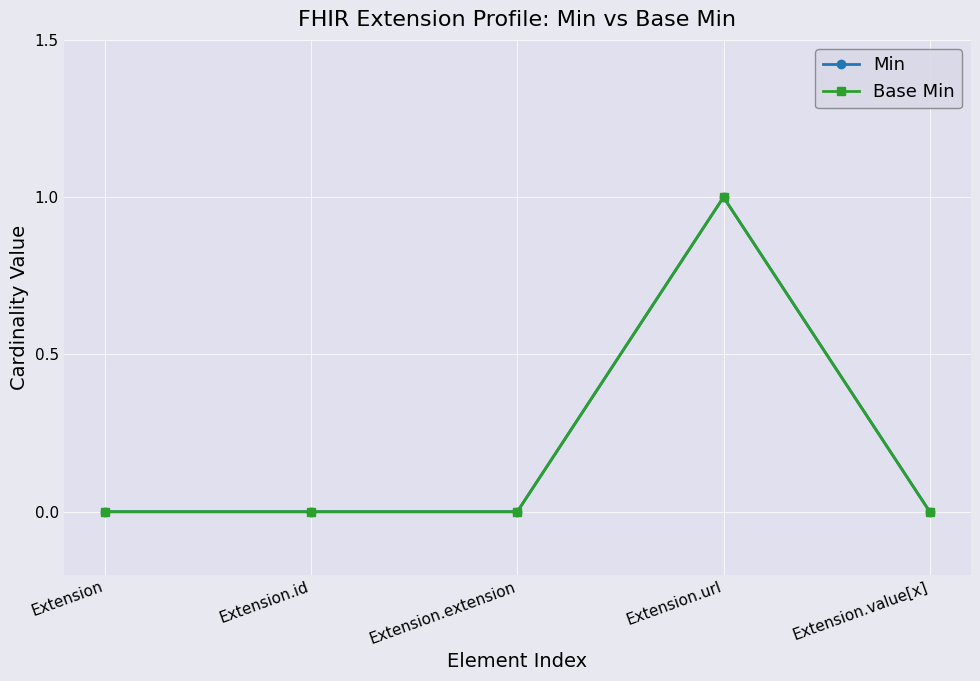

True or false: Min and Base Min cross at least once.

False